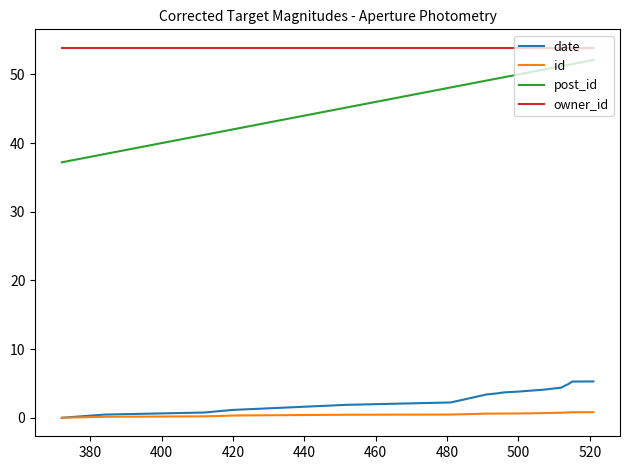

What is the maximum value shown in the chart?

53.9